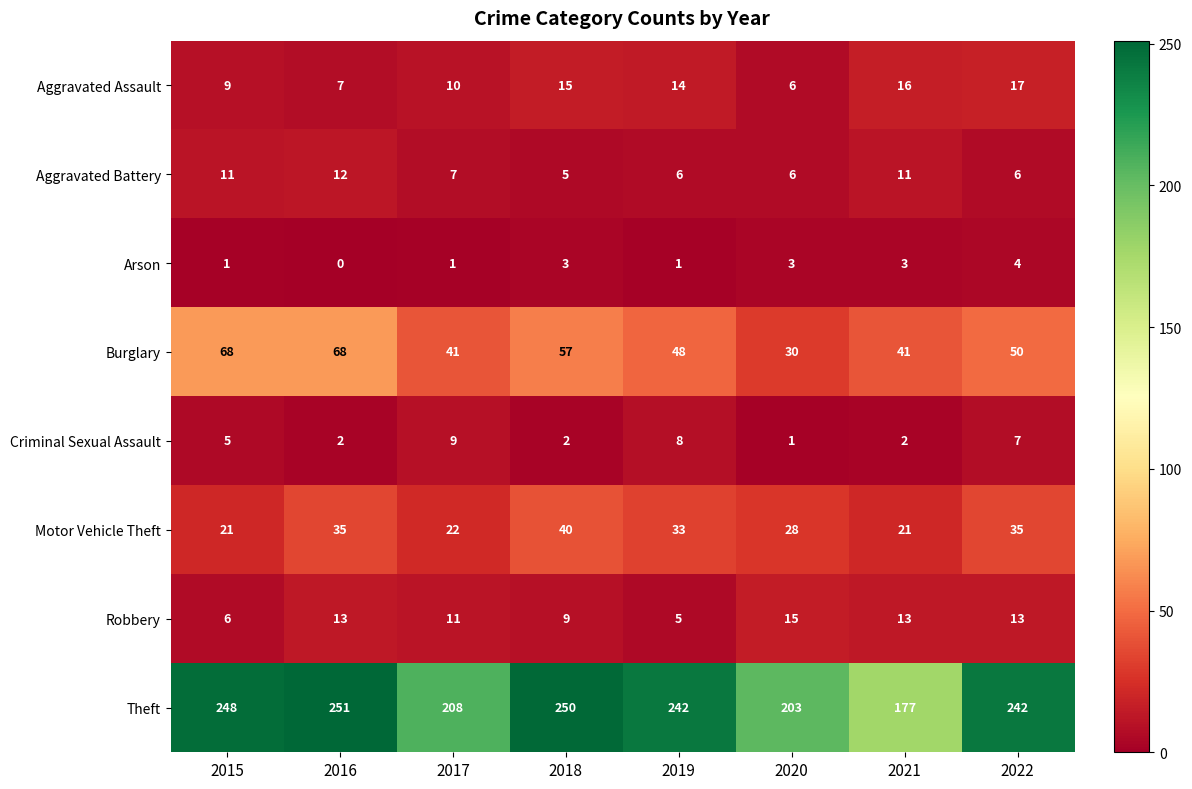

List the series in order of their peak value, lowest first.

Arson, Criminal Sexual Assault, Aggravated Battery, Robbery, Aggravated Assault, Motor Vehicle Theft, Burglary, Theft